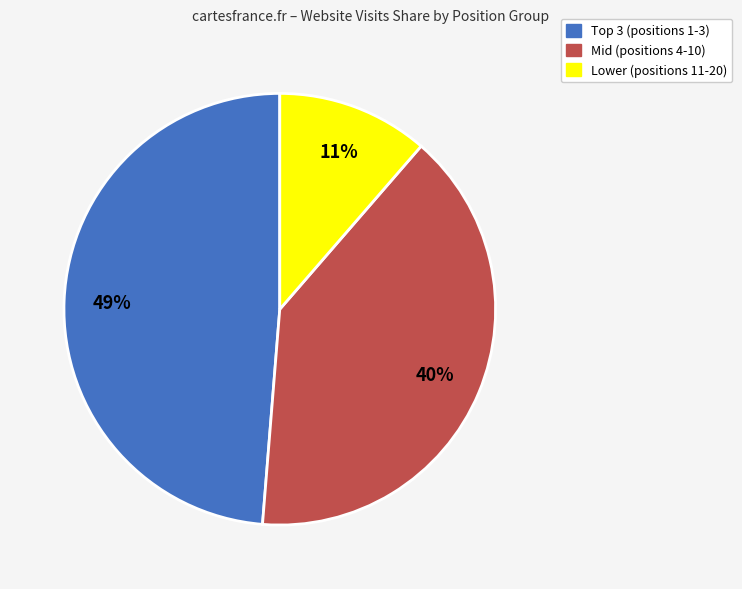

Between Lower (positions 11-20) and Mid (positions 4-10), which is larger?

Mid (positions 4-10)